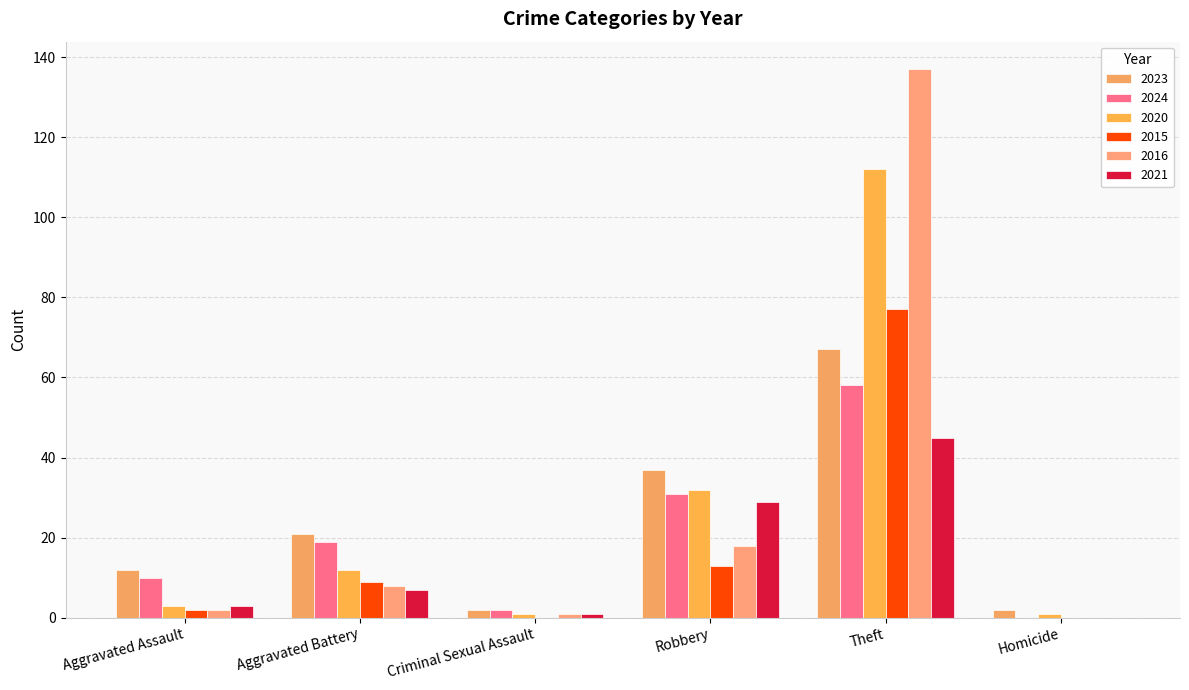

Are the bars horizontal?

No